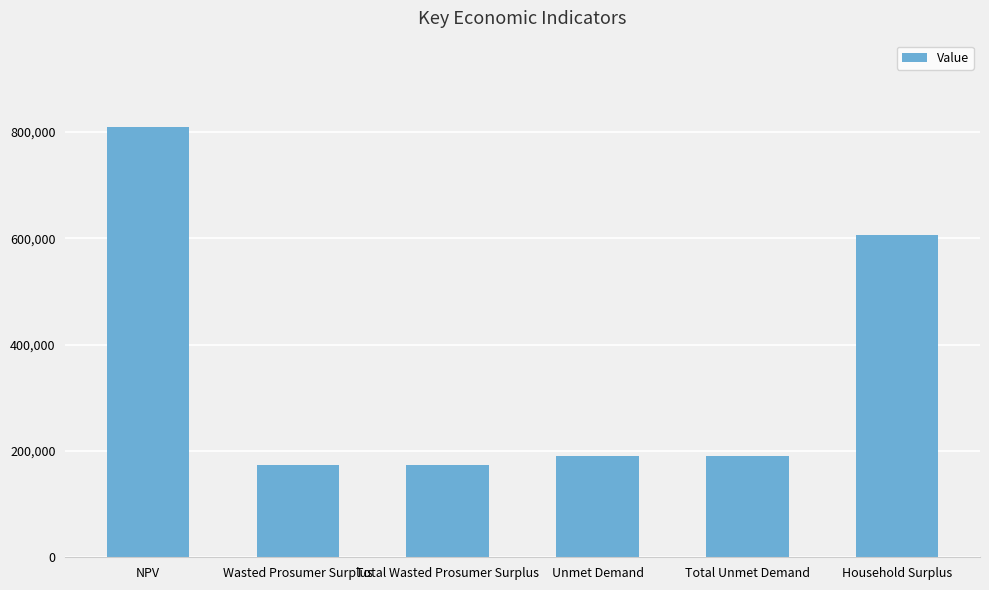

What position from the right is Unmet Demand?

3